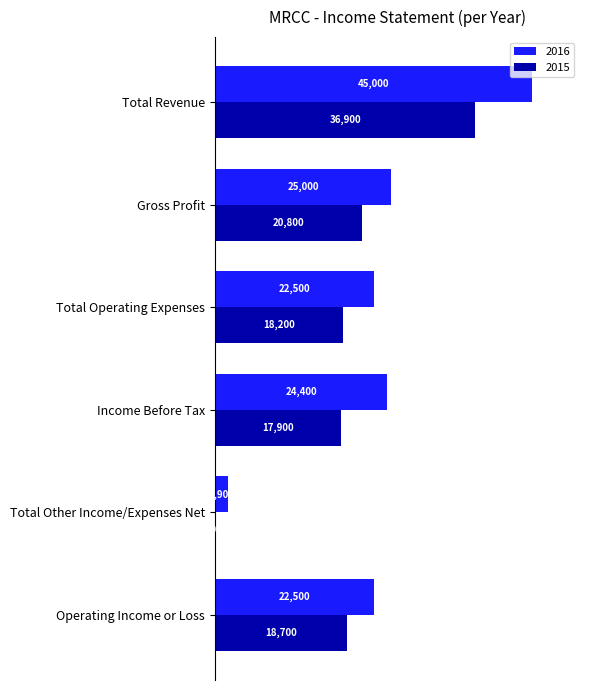

How many data points in 2015 are above 18700?

2